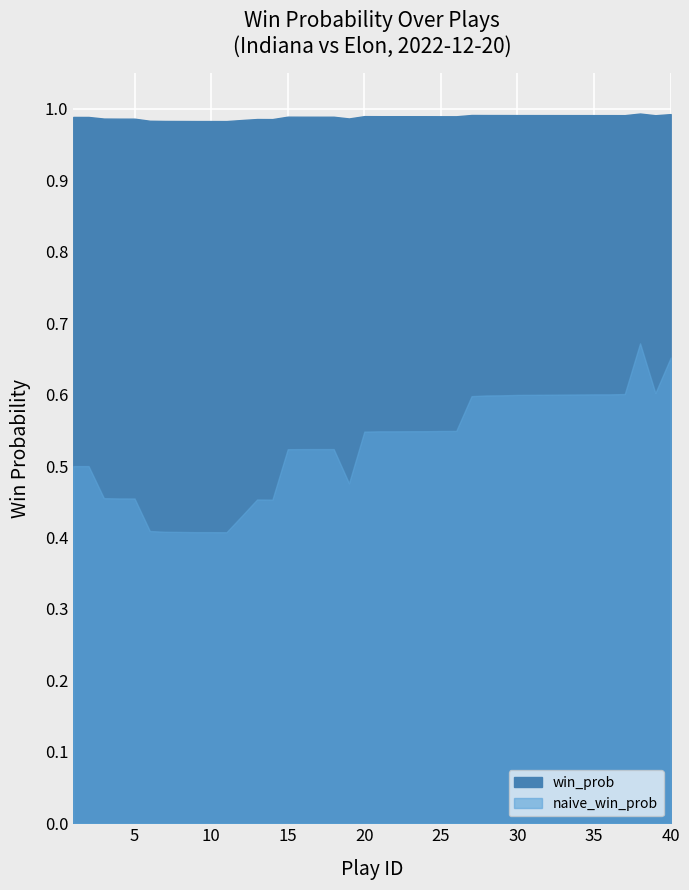

Reading left to right, extract all data points from this chart.

1.0	1.0	1.0	1.0	1.0	1.0	1.0	1.0	1.0	1.0	1.0	1.0	1.0	1.0	1.0	1.0	1.0	1.0	1.0	1.0	1.0	1.0	1.0	1.0	1.0	1.0	1.0	1.0	1.0	1.0	1.0	1.0	1.0	1.0	1.0	1.0	1.0	1.0	1.0	1.0